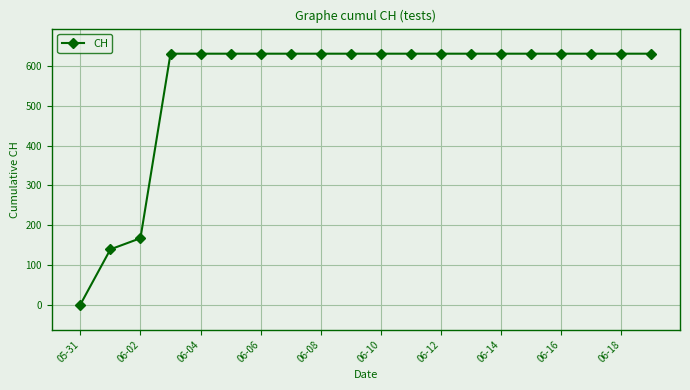

How many lines are shown in the chart?

1